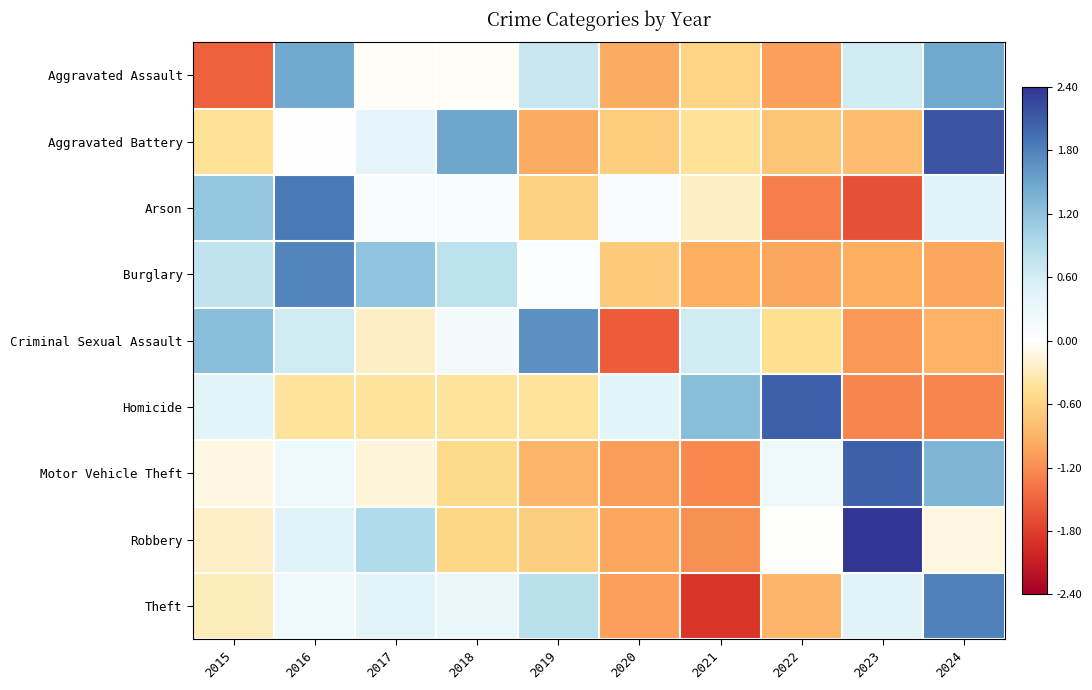

At 2017, list the series in order from largest to smallest.

Burglary, Robbery, Theft, Aggravated Battery, Arson, Aggravated Assault, Motor Vehicle Theft, Criminal Sexual Assault, Homicide